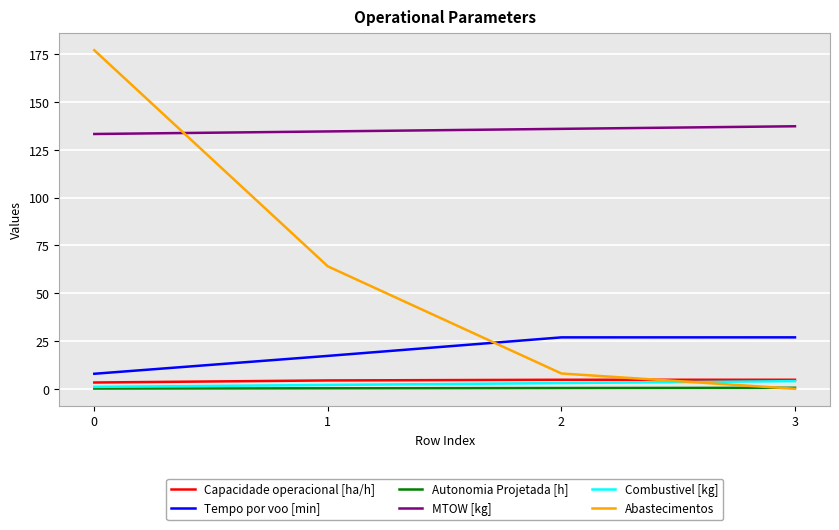

Between 0 and 3, which series saw the biggest shift?

Abastecimentos